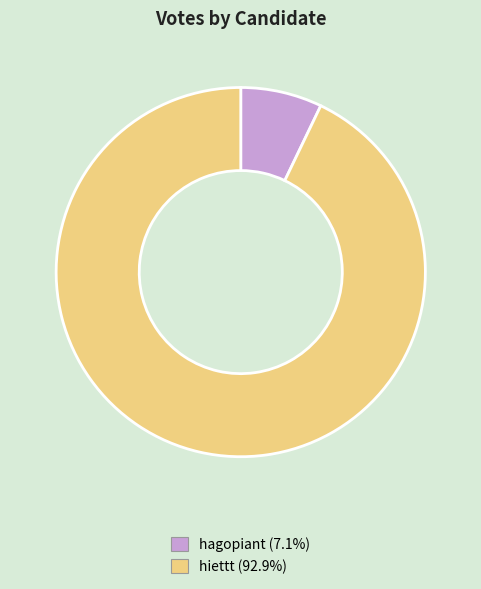

Does hagopiant represent more than half of the total?

No